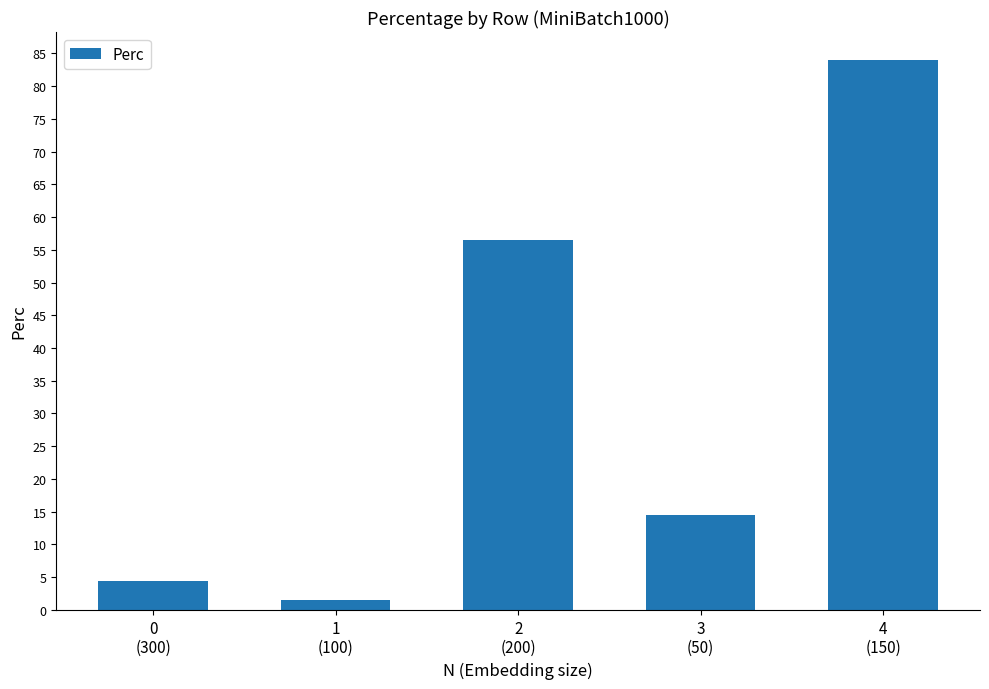

List the labels in order of value, largest first.

4
(150), 2
(200), 3
(50), 0
(300), 1
(100)